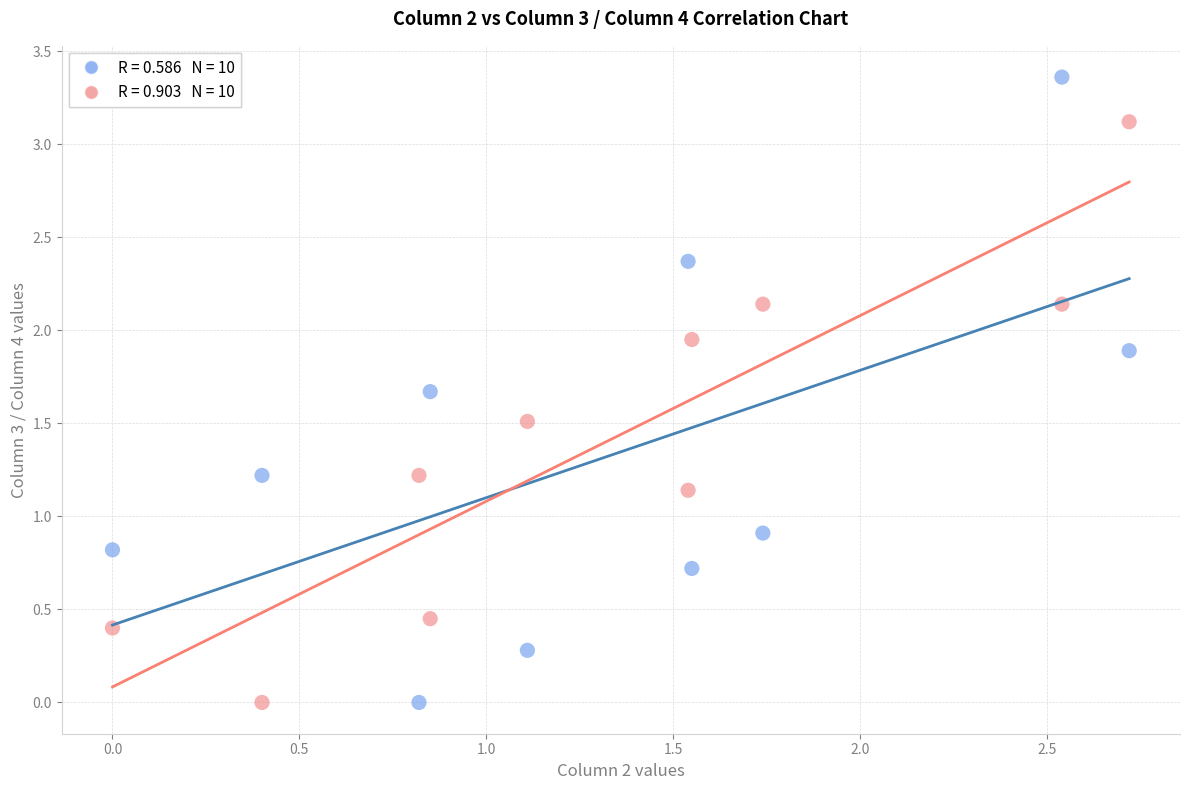

Across all data points, what is the range of X values (max minus min)?

2.7